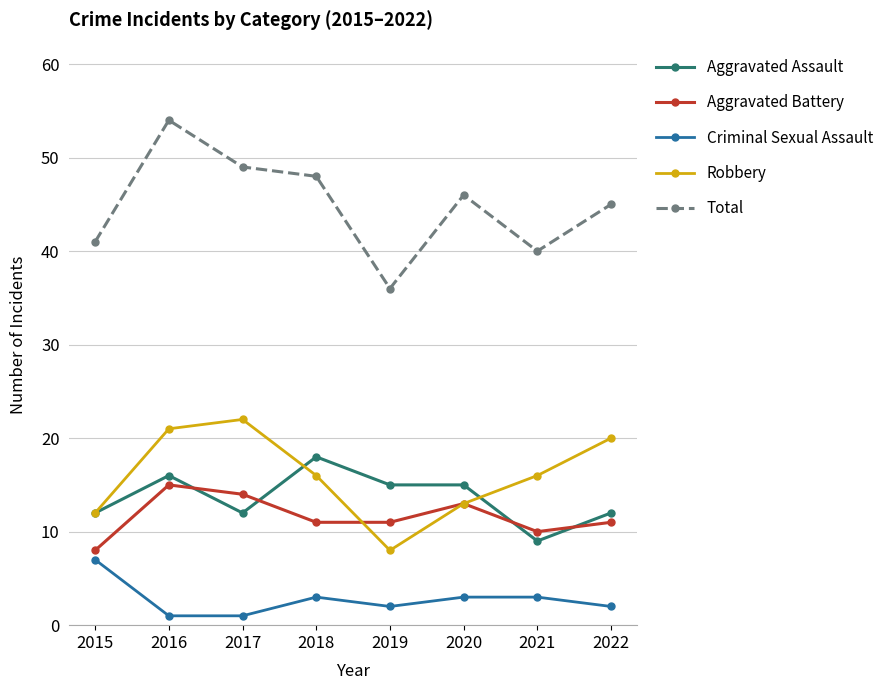

Which category has the lowest value in the Robbery series?

2019